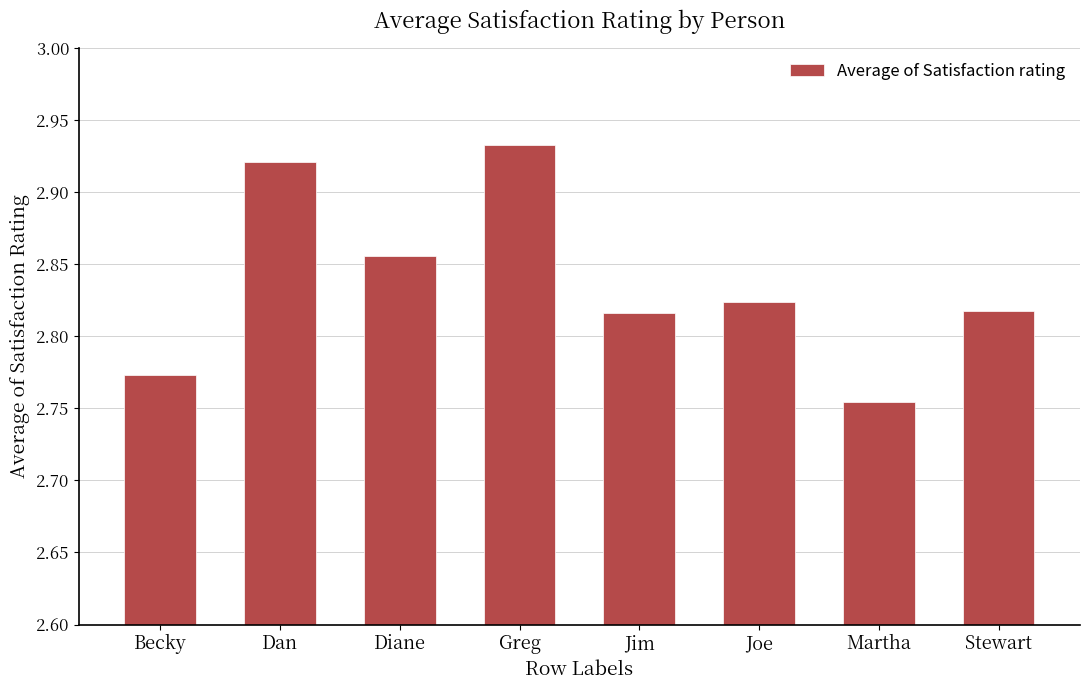

Count the values in the range 2 to 3.

8